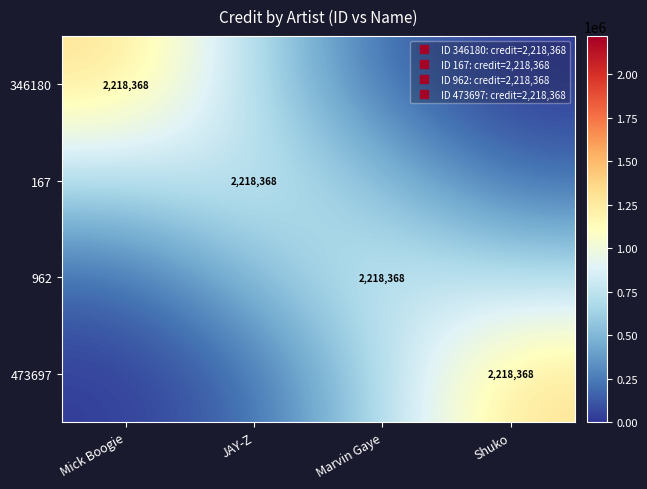

What is the difference between the 473697 values at Mick Boogie and Shuko?

1286197.4